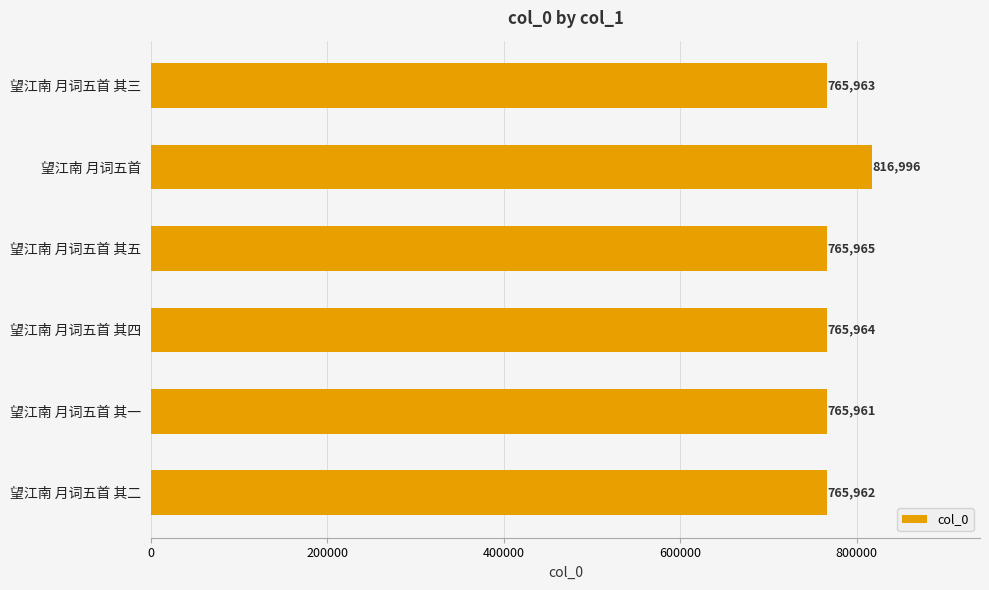

What is the change in value from 望江南 月词五首 其一 to 望江南 月词五首 其三?

+2